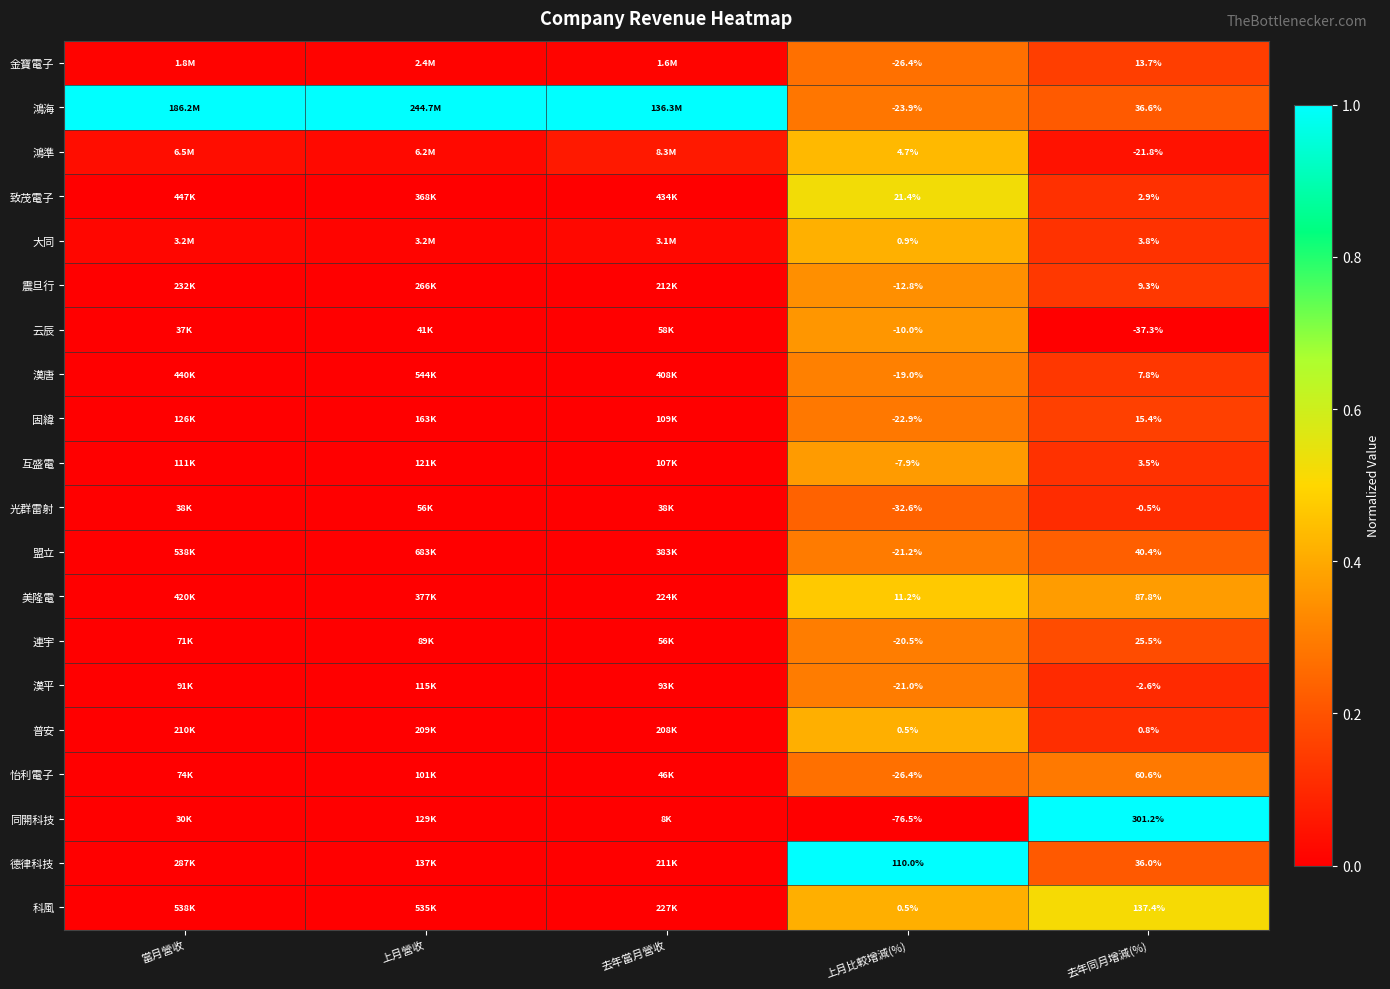

What is the total value across all series at 當月營收?

1.1